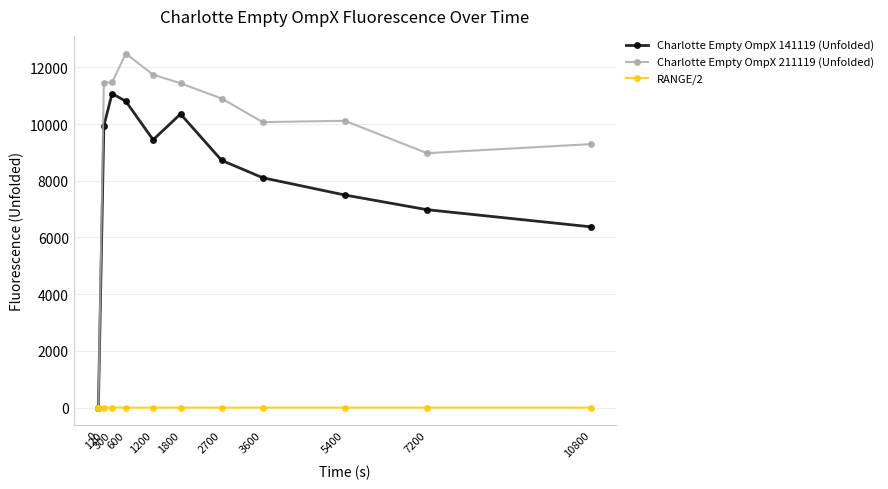

Which series has the largest total across all categories?

Charlotte Empty OmpX 211119 (Unfolded)